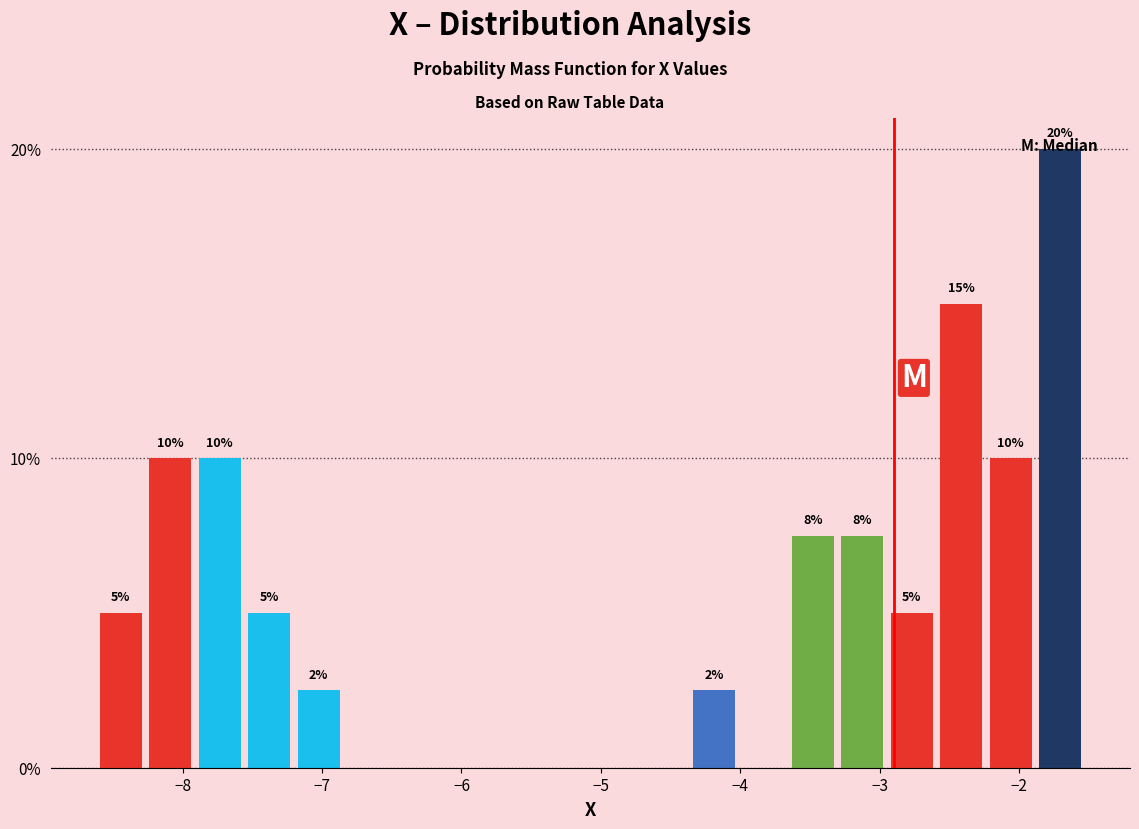

Read against the x-axis, roughly where is the centre of the tallest bar?

-1.7